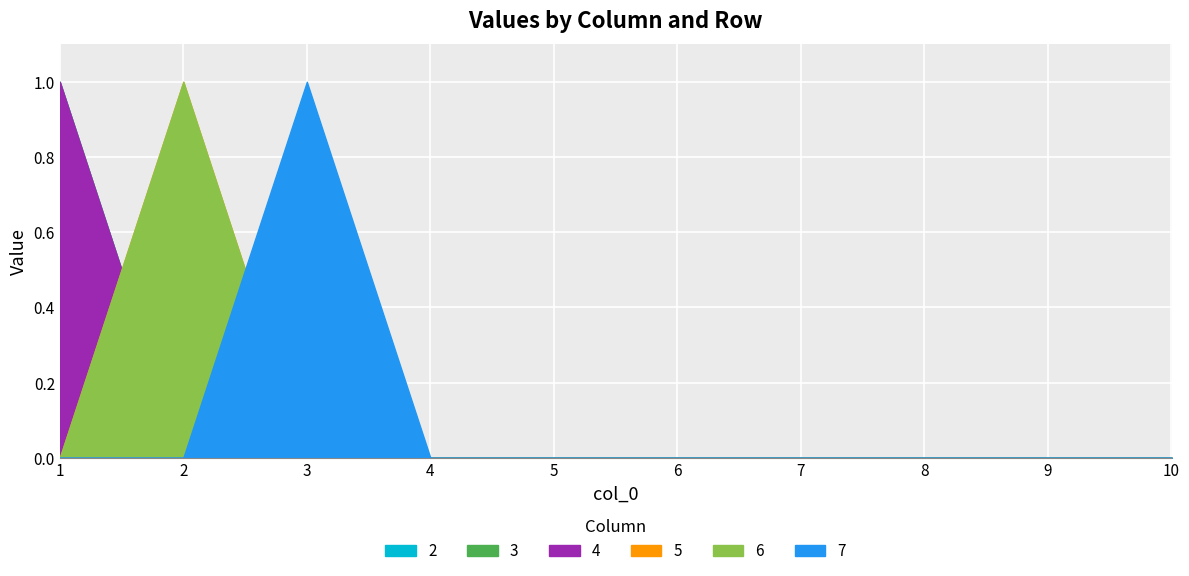

At 9, list the series in order from largest to smallest.

2, 3, 4, 5, 6, 7